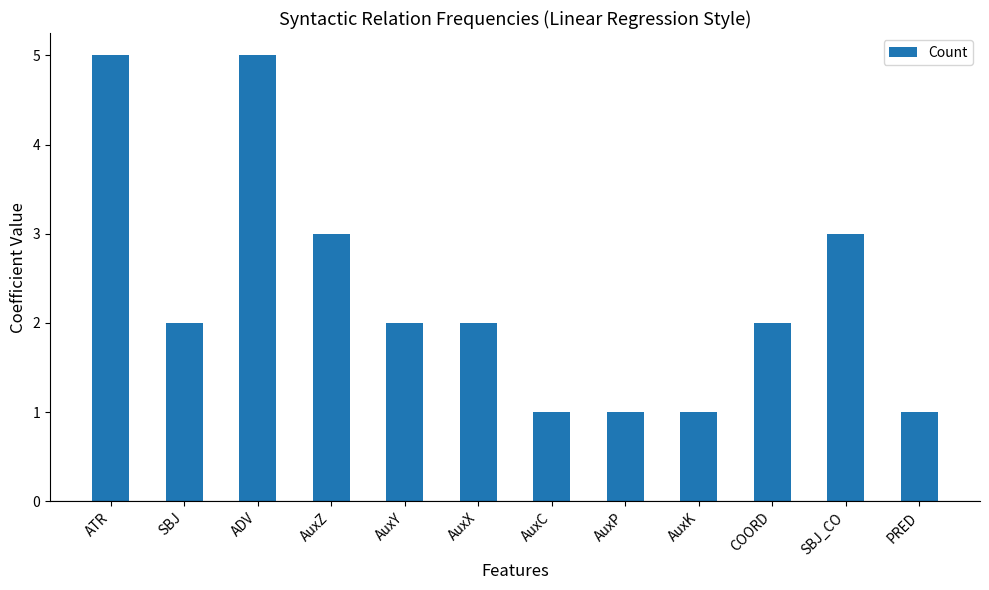

What is the difference between the maximum and minimum values?

4